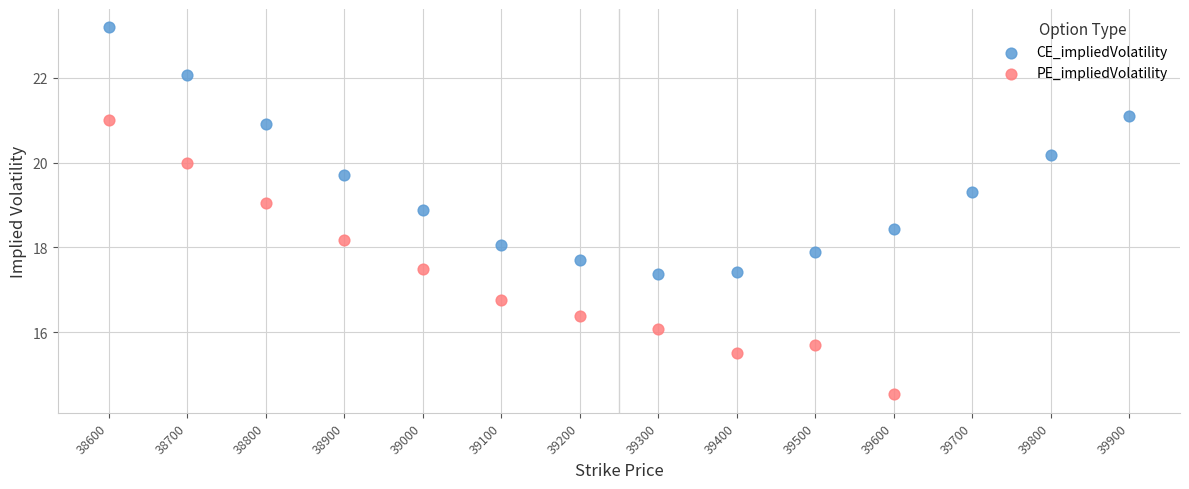

Which series reaches the maximum Y coordinate?

CE_impliedVolatility